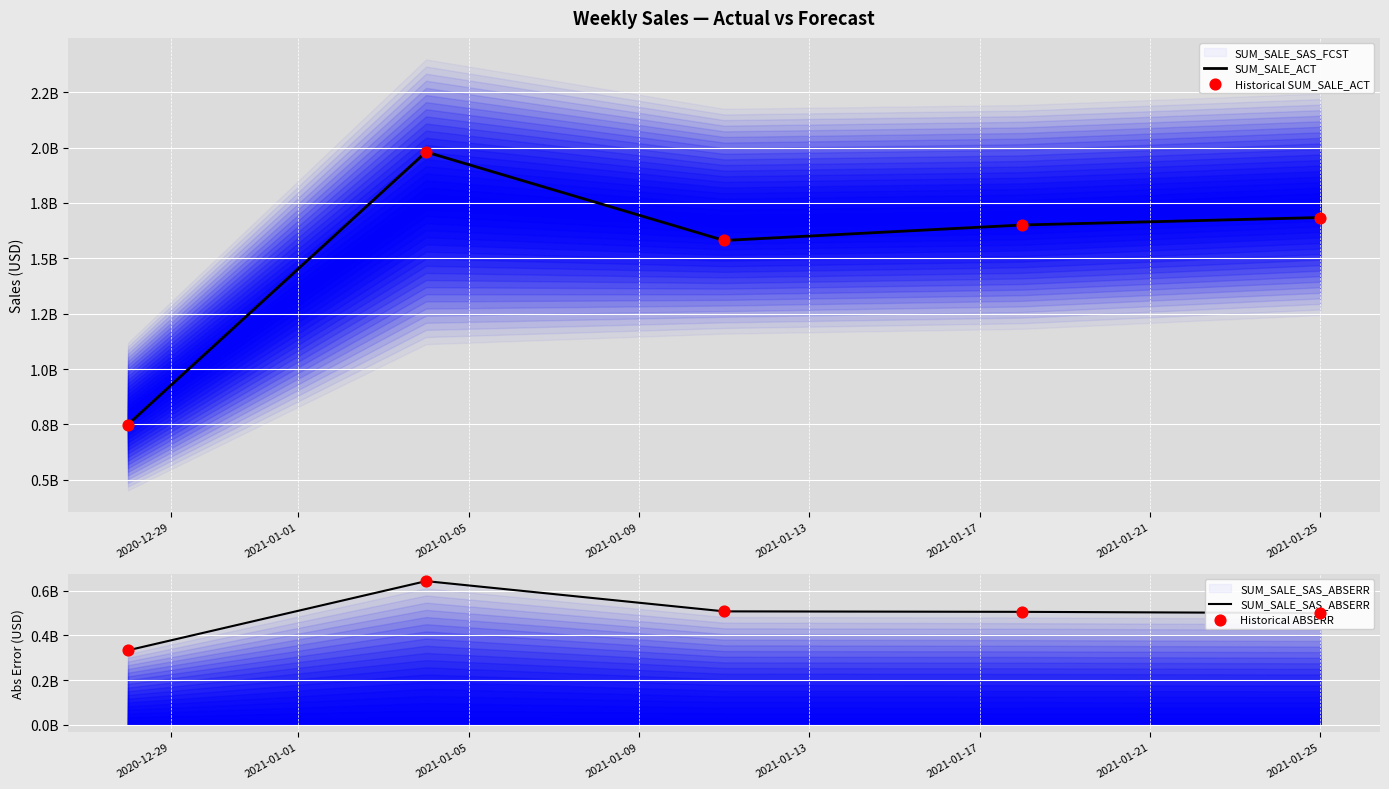

Which series has the largest total across all categories?

SUM_SALE_ACT